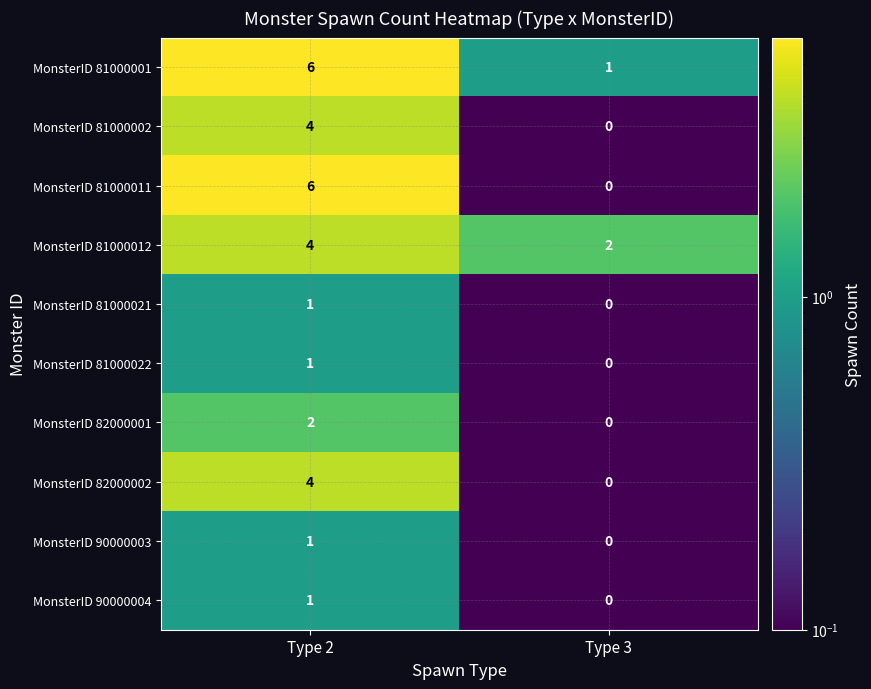

Is it true that MonsterID 81000011 equals 4 at Type 2?

False